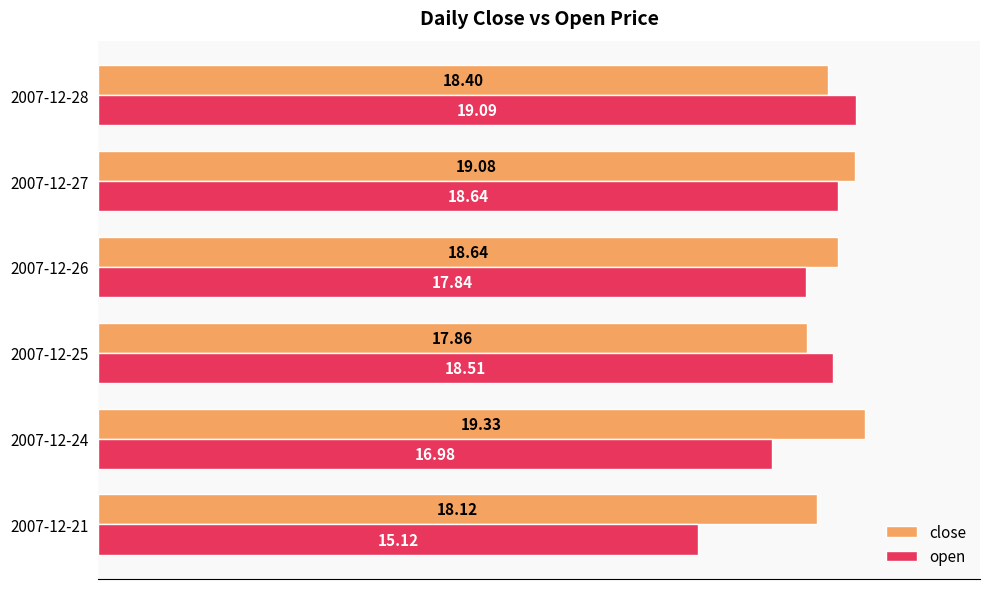

What is the difference between the close values at 2007-12-28 and 2007-12-24?

0.9